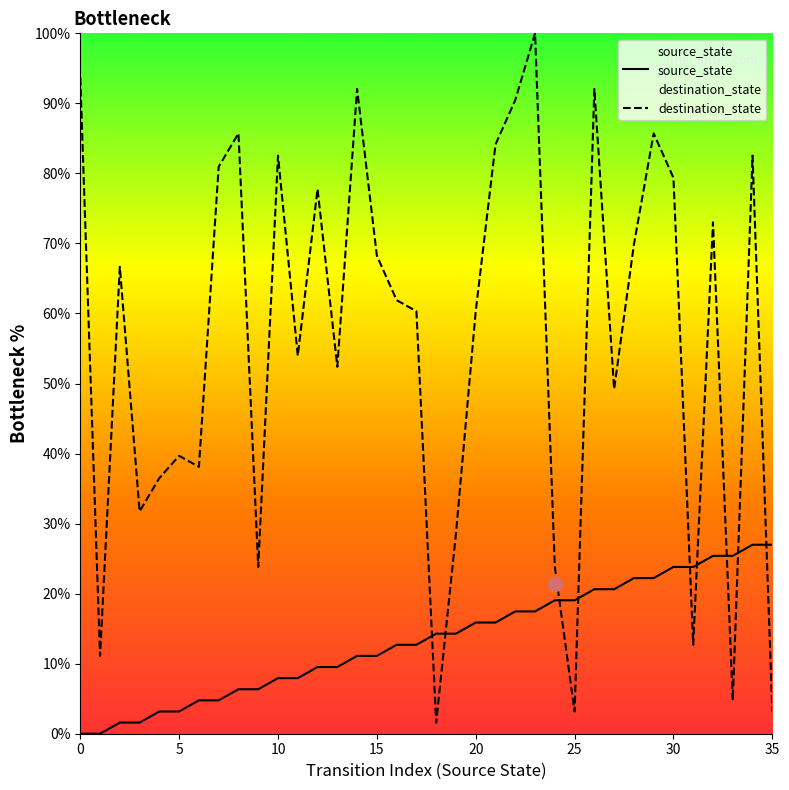

Which category has the highest value across all series?

23